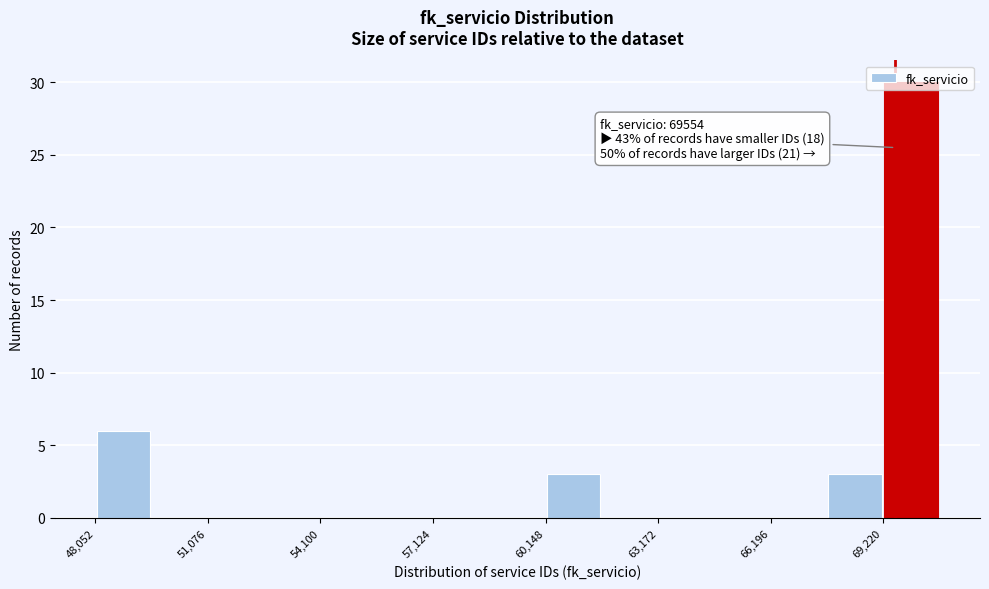

Around what value on the x-axis is the tallest bar? Give the approximate position of its centre, as read against the axis.

70000